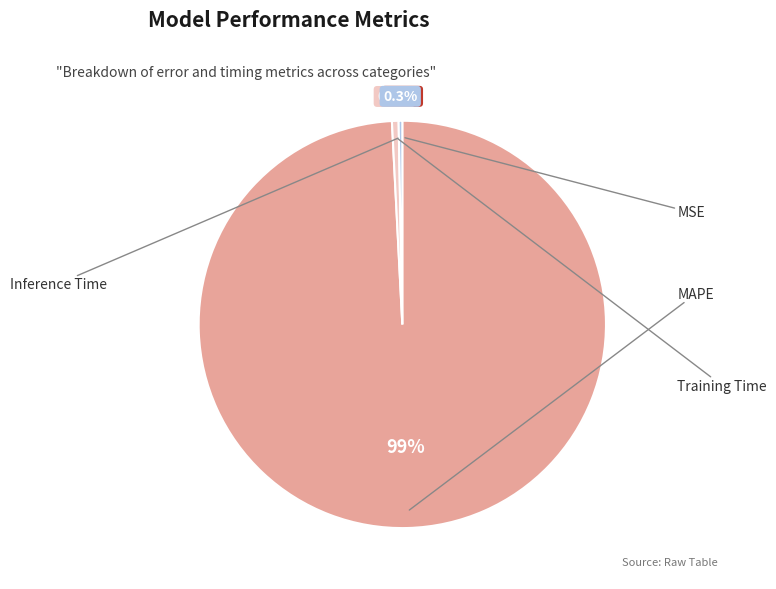

Is there any slice that represents more than half of the pie?

Yes